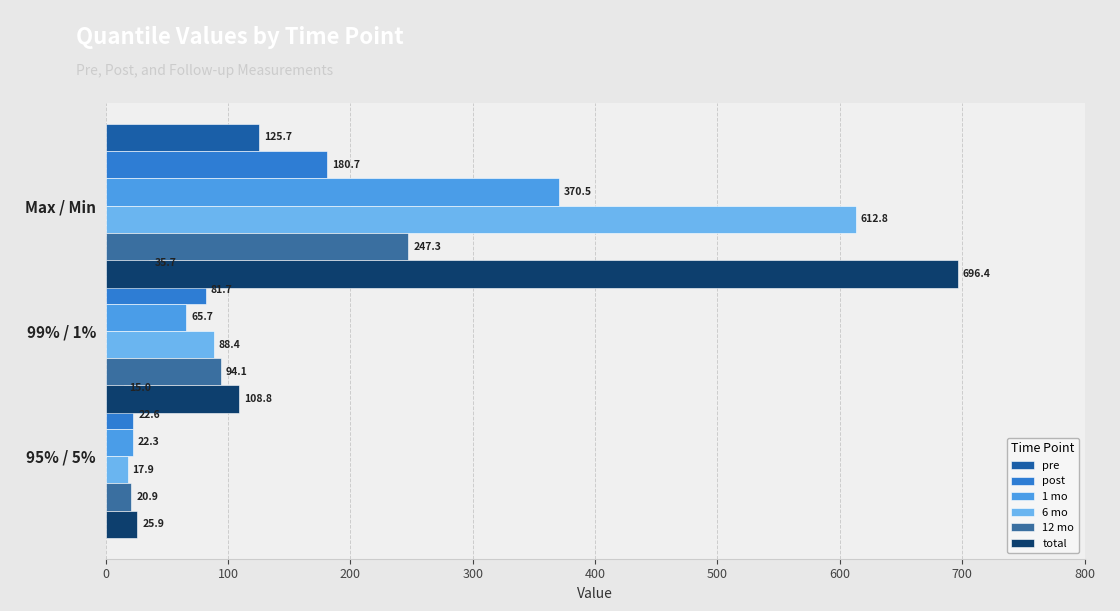

Which series has the largest total across all categories?

total